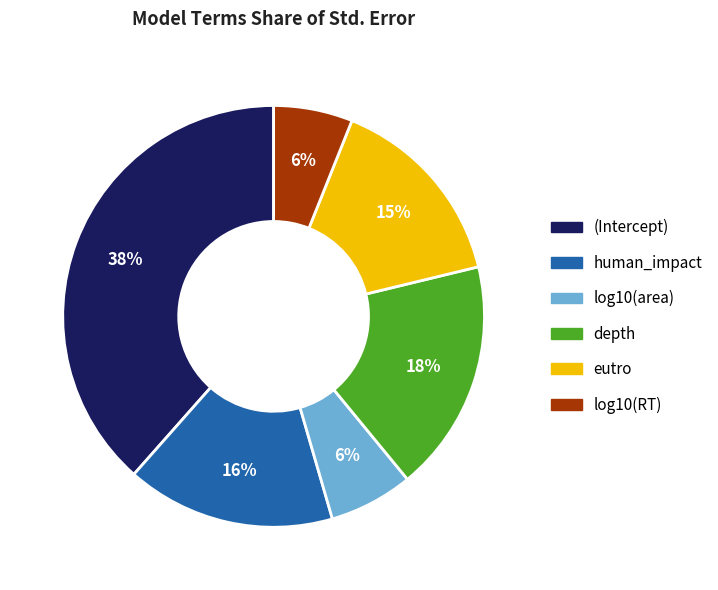

Combined, do human_impact and eutro account for over 50%?

No